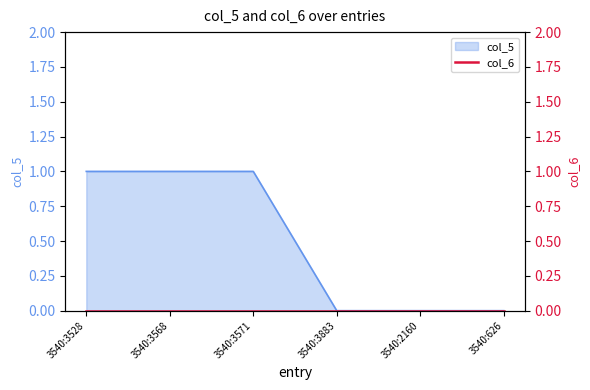

Where is the data nearest to the value 0?

3540:3883